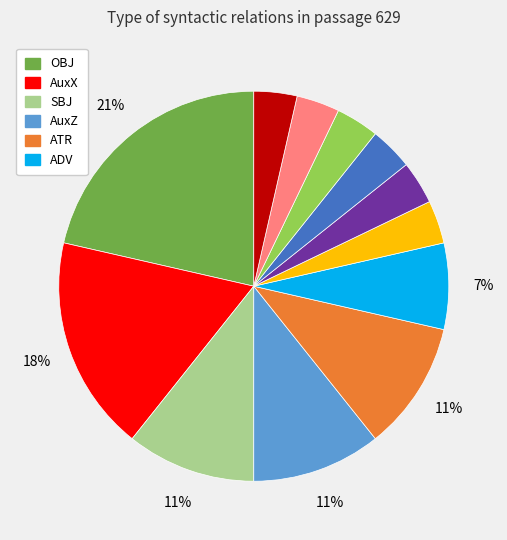

Is there any slice that represents more than half of the pie?

No